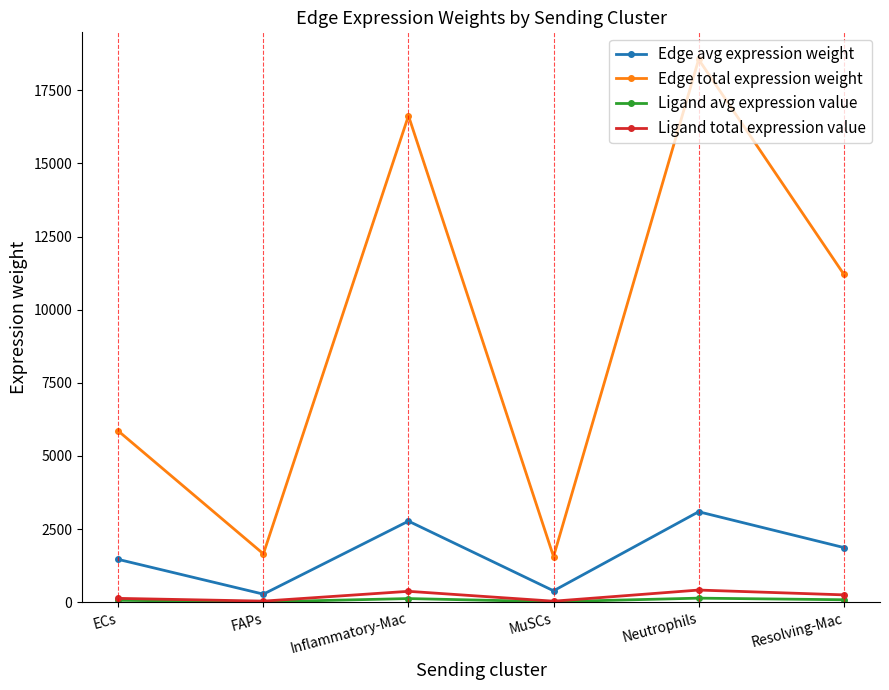

What is the highest value of the Edge avg expression weight series?

3092.2